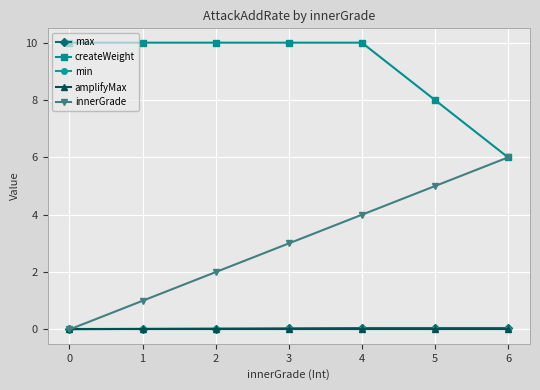

Is the value of max at 3 greater than the value of innerGrade at 5?

No